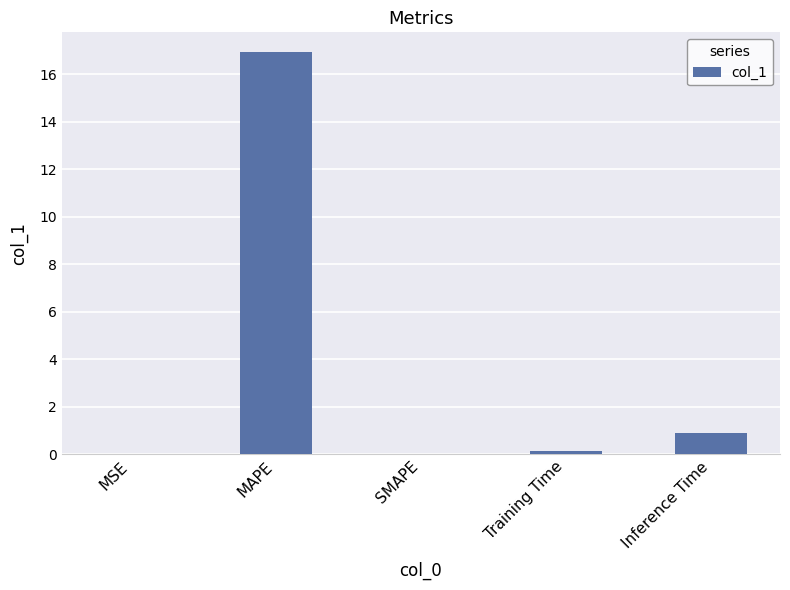

What is the sum of all values?

18.0